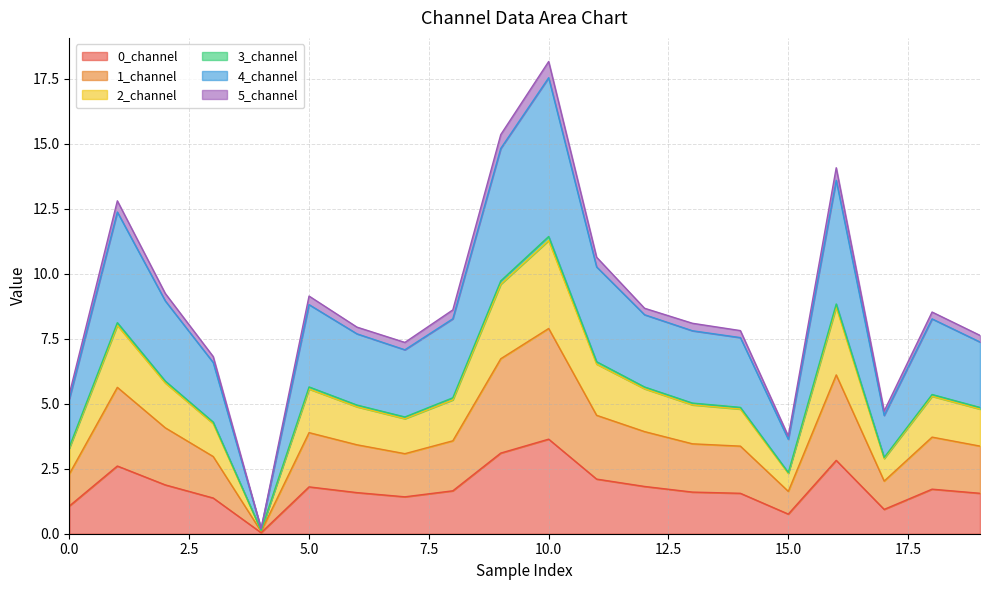

Which category has the lowest value across all series?

4